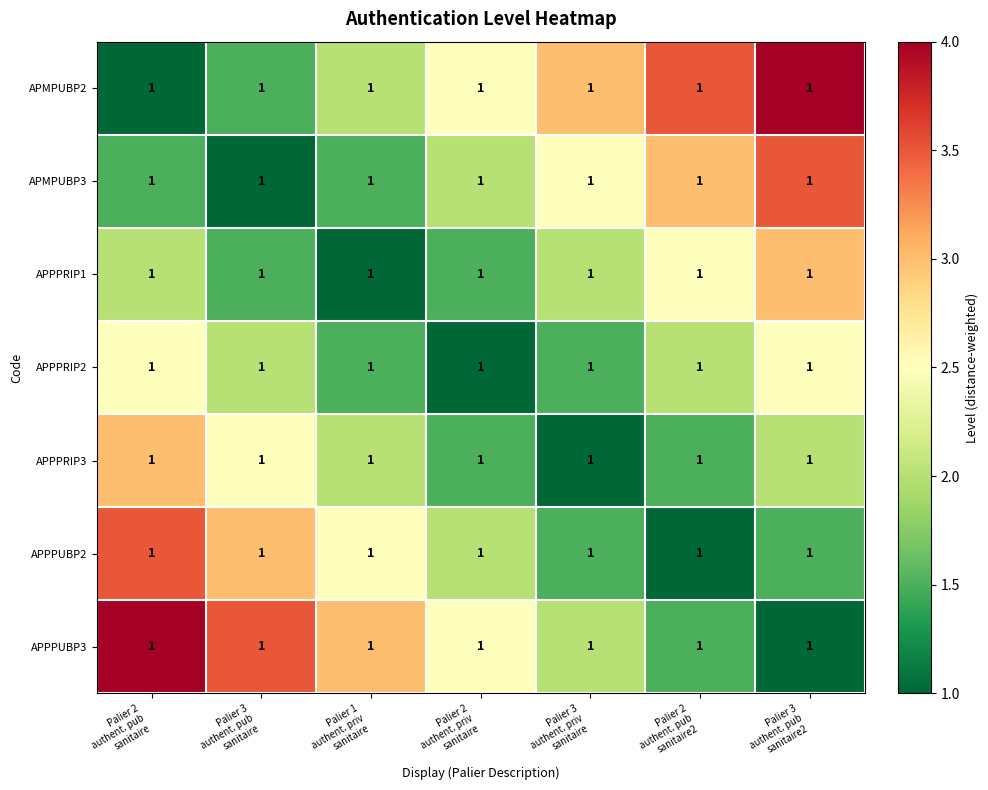

True or false: APMPUBP3 has a value of 3.5 at Palier 3 authent. pub sanitaire2.

True